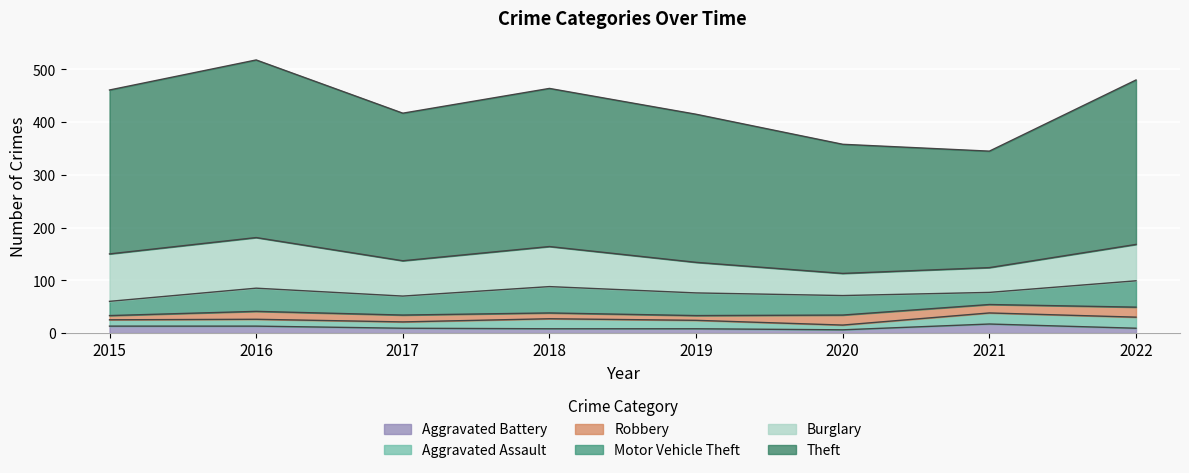

Which has a higher value, 2020 or 2021?

2020